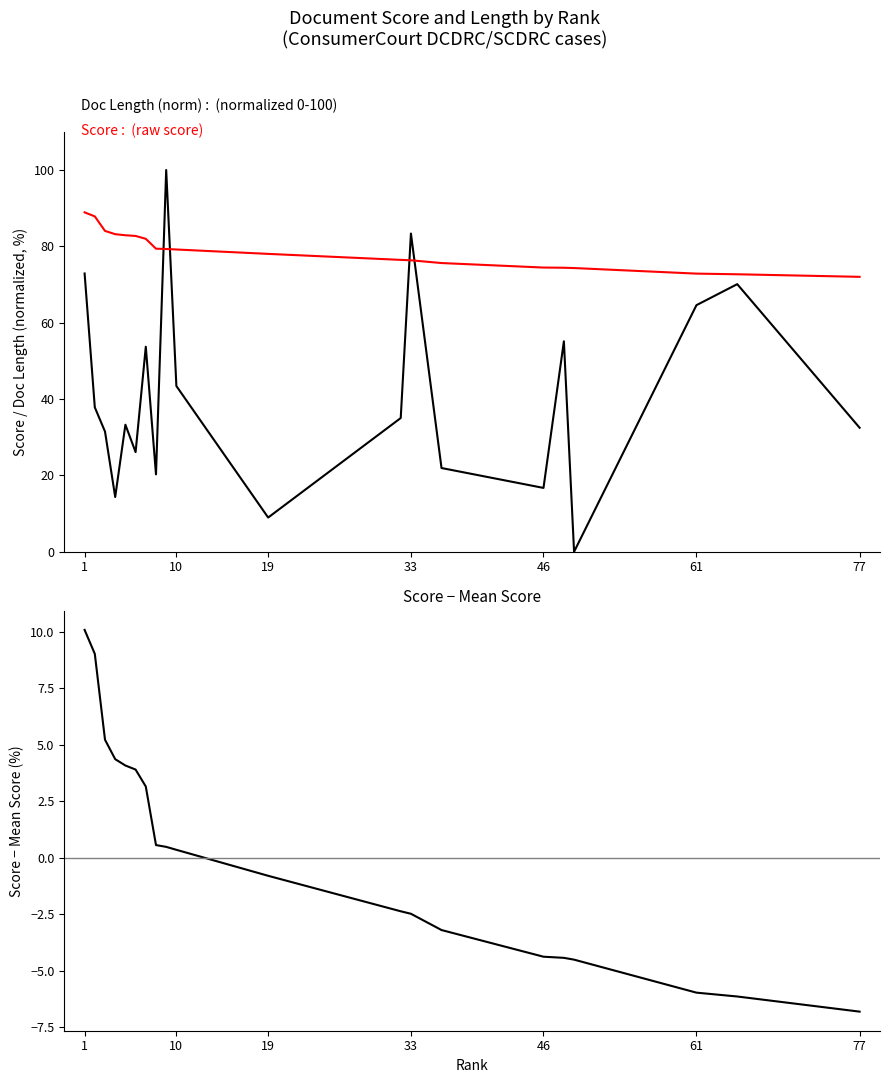

What are all the series names shown in the legend?

Doc Length (norm), Score, Score - Mean Score